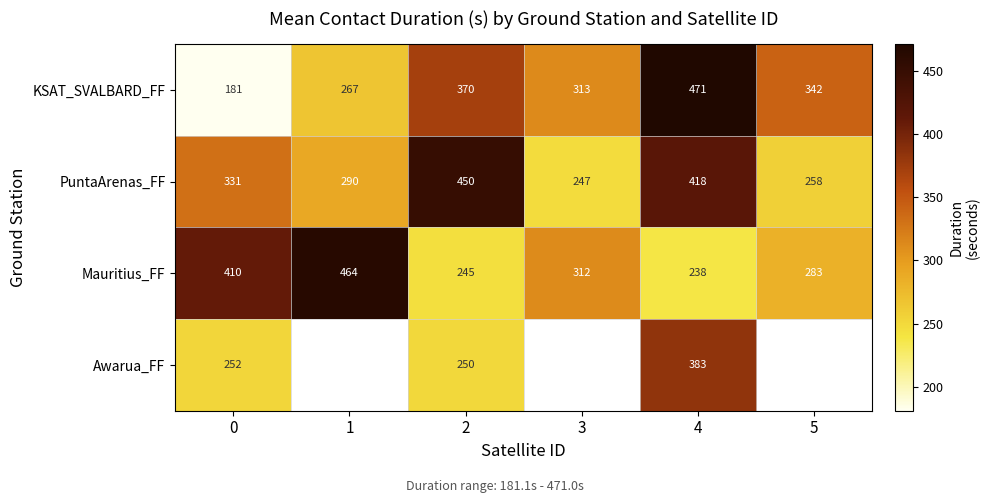

At 0, list the series in order from largest to smallest.

Mauritius_FF, PuntaArenas_FF, Awarua_FF, KSAT_SVALBARD_FF